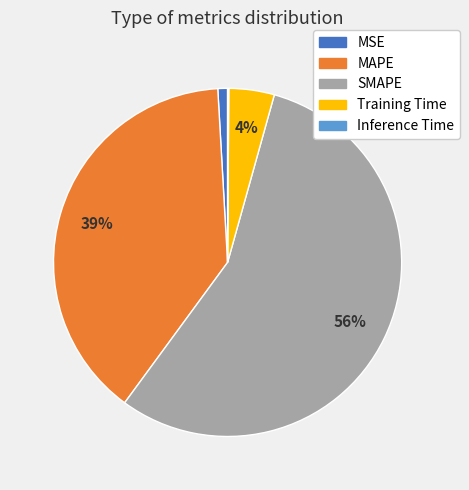

What is the largest slice in the pie chart?

SMAPE